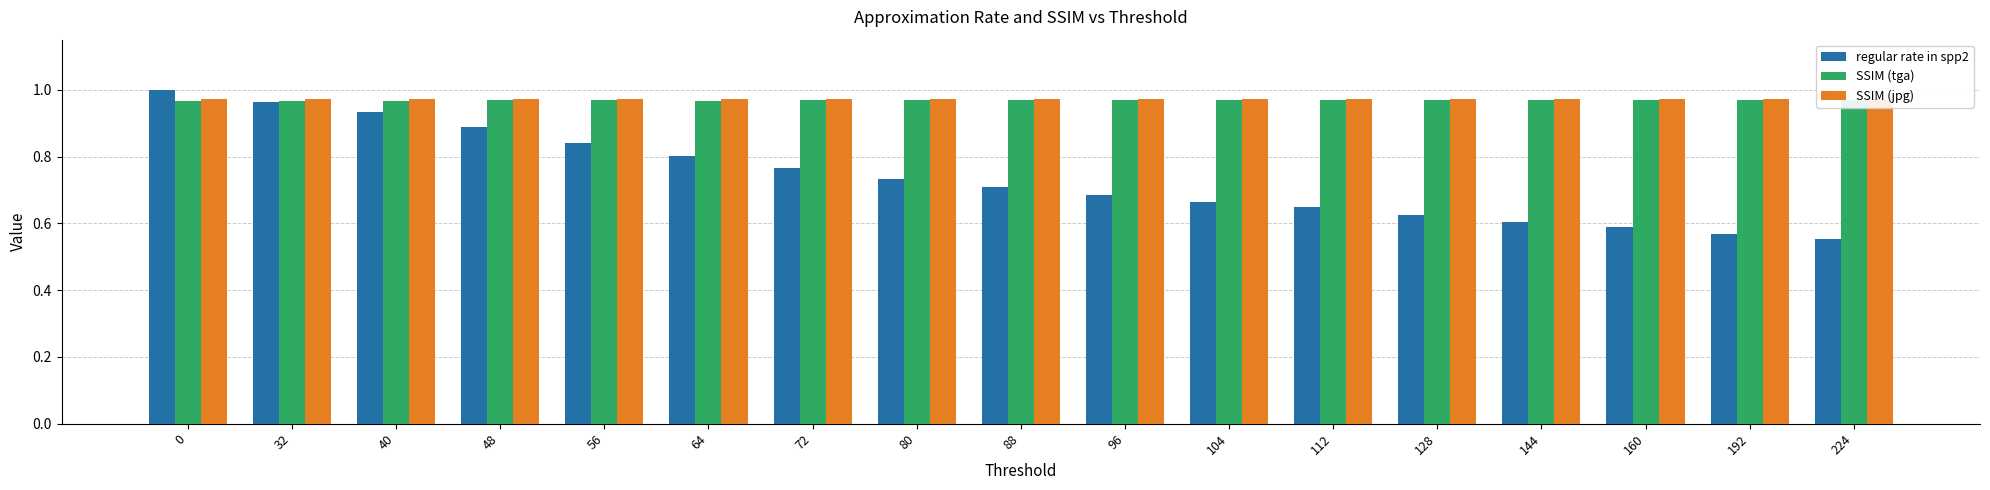

What are all the series names shown in the legend?

regular rate in spp2, SSIM (tga), SSIM (jpg)